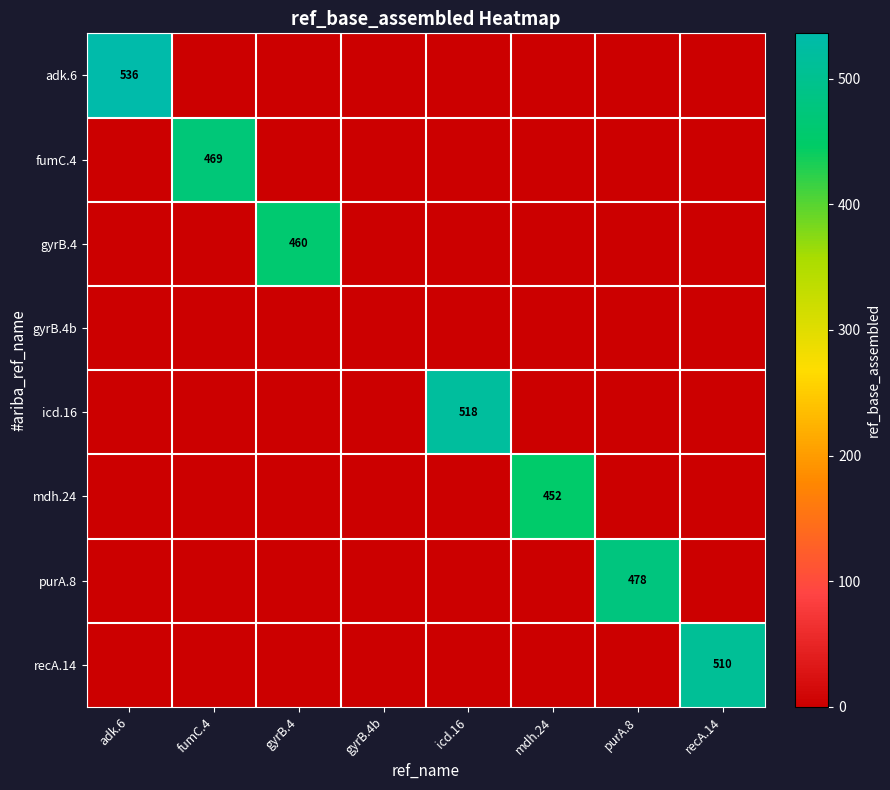

How many categories are shown in the chart?

8